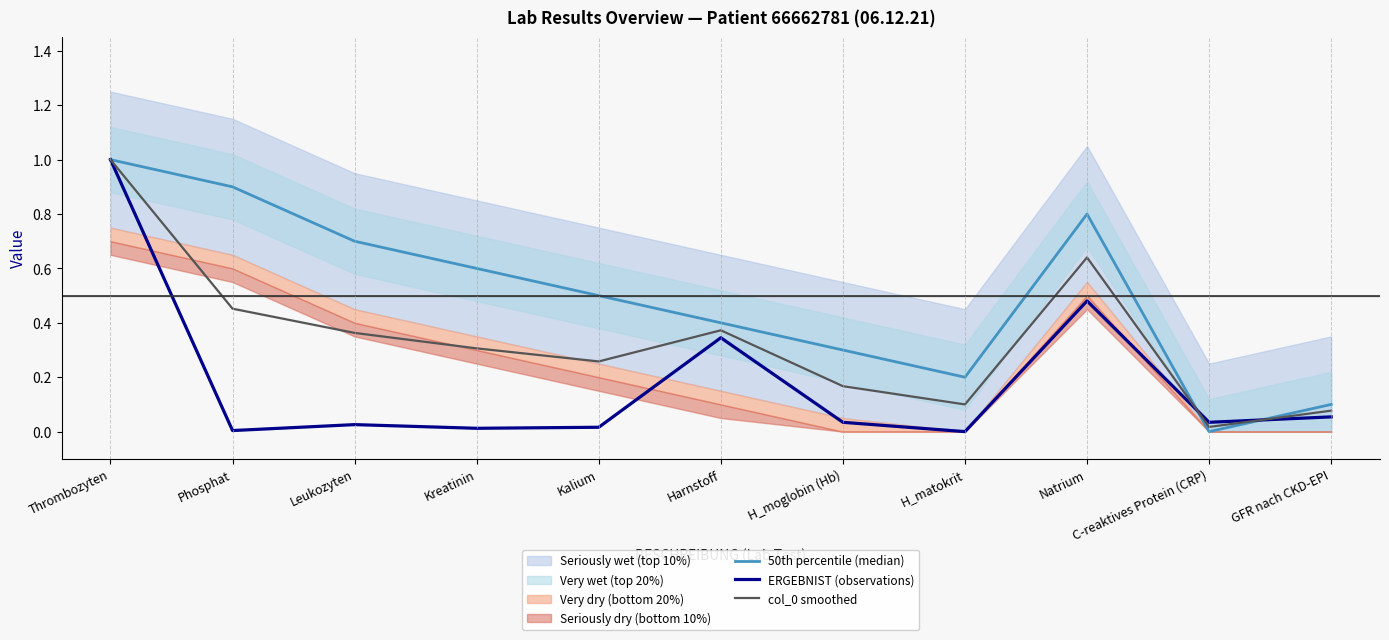

What is the average value of the ERGEBNIST (observations) series?

0.2